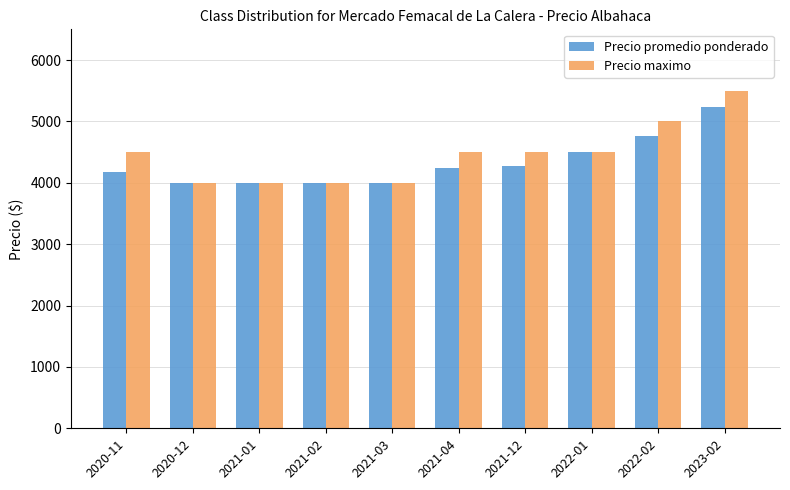

At how many categories does at least one series exceed 5040?

1